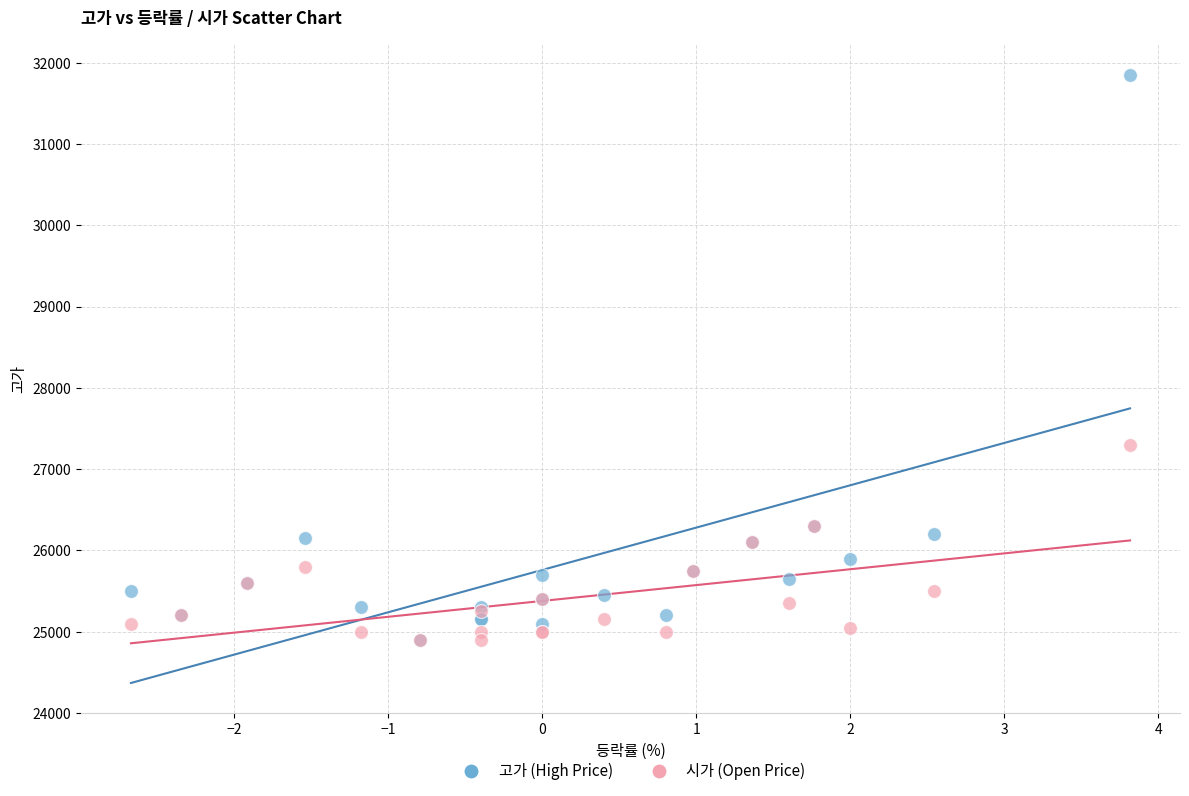

In the 고가 (High Price) series, what Y value is closest to 28375?

26300